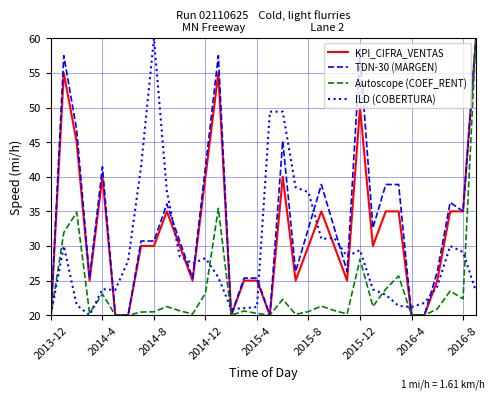

What is the smallest value displayed?

20.0